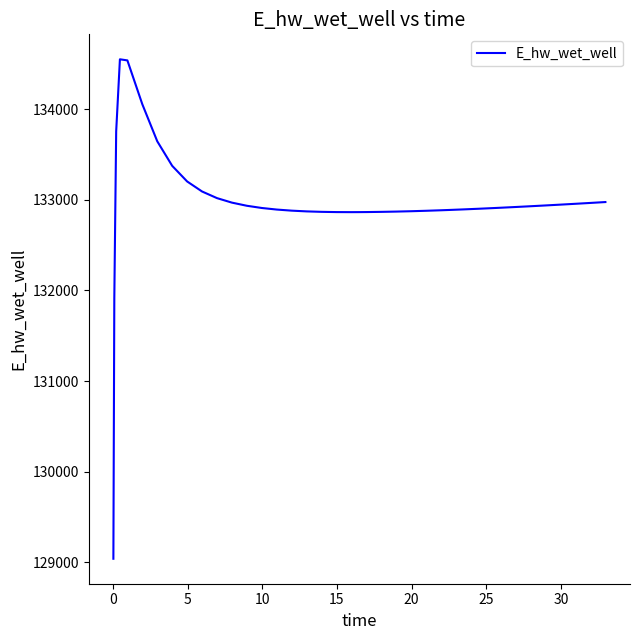

What is the difference between the maximum and minimum values?

5507.5